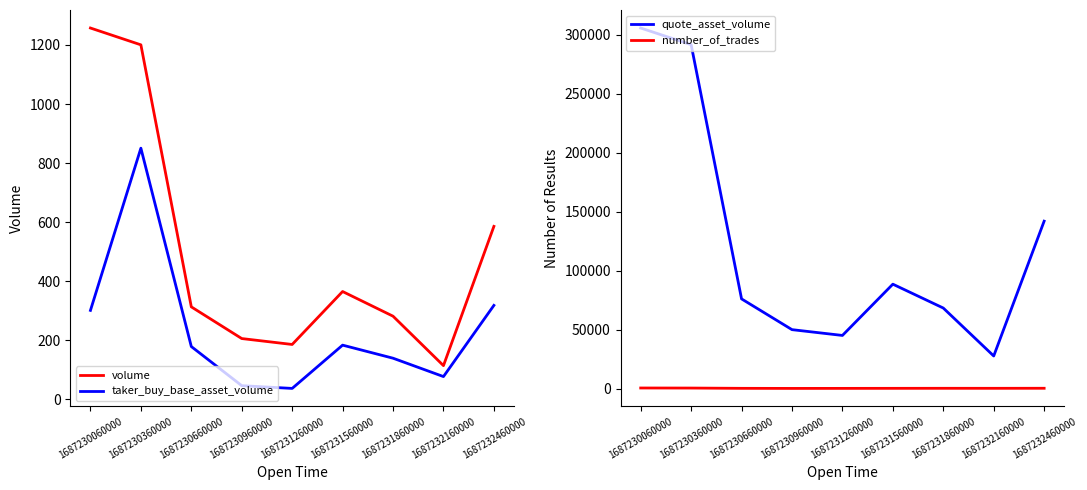

List the series in order of their peak value, lowest first.

number_of_trades, taker_buy_base_asset_volume, volume, quote_asset_volume